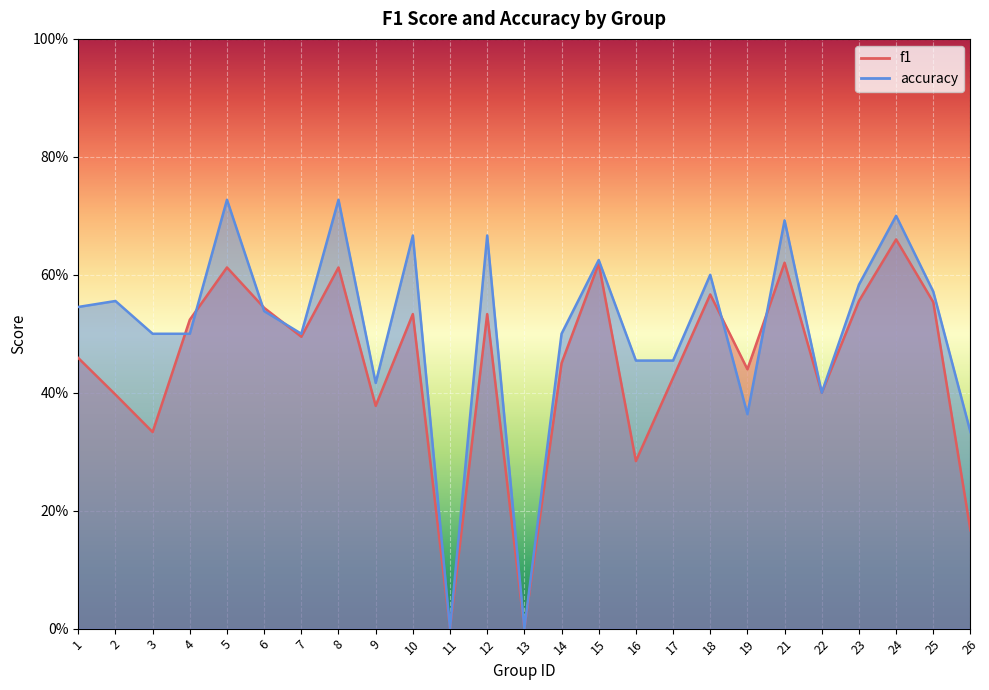

How many intersections are there between accuracy and f1?

8